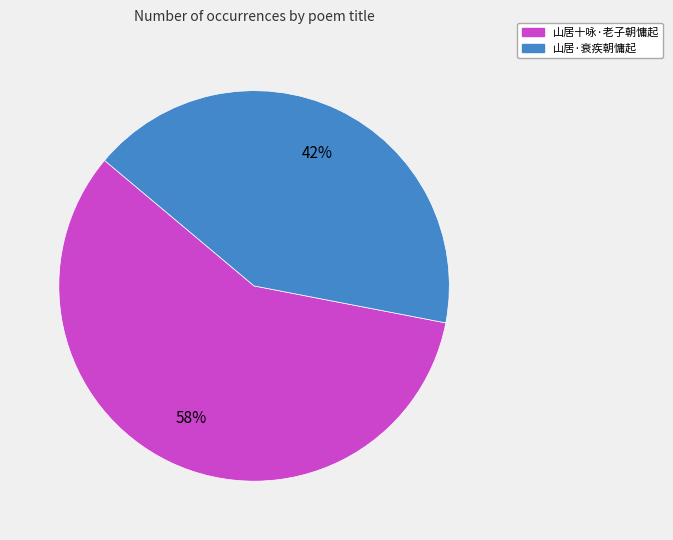

To the nearest percent, what is the difference between the 山居·衰疾朝慵起 and 山居十咏·老子朝慵起 slice percentages?

16%